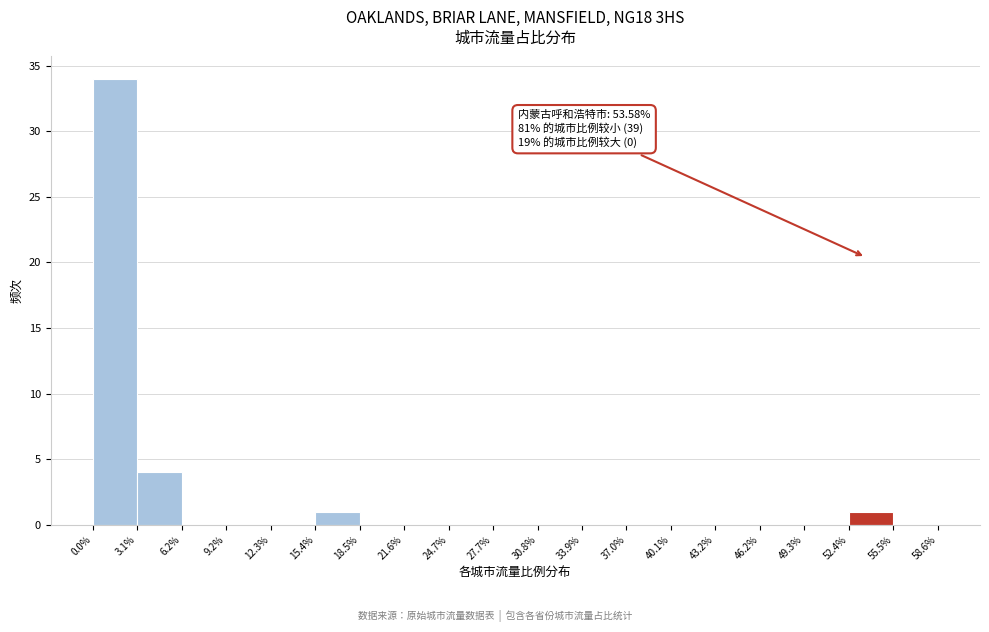

Over which range of the x-axis is the bar tallest?

0.0% to 3.1%